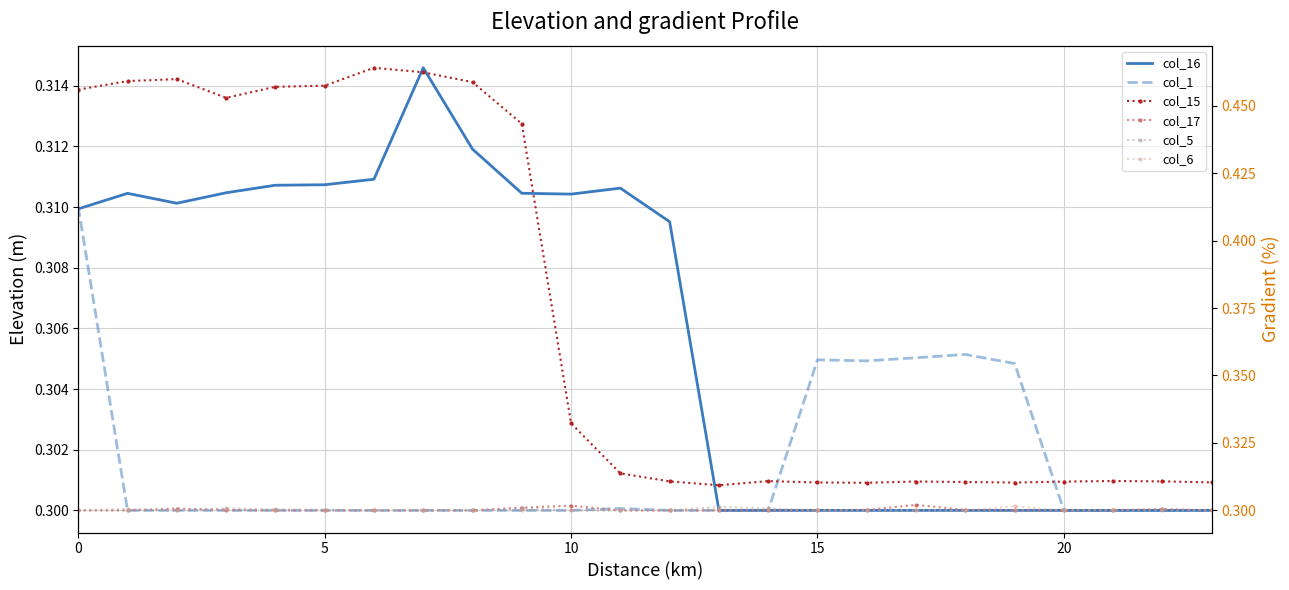

What are all the series names shown in the legend?

col_16, col_1, col_15, col_17, col_5, col_6